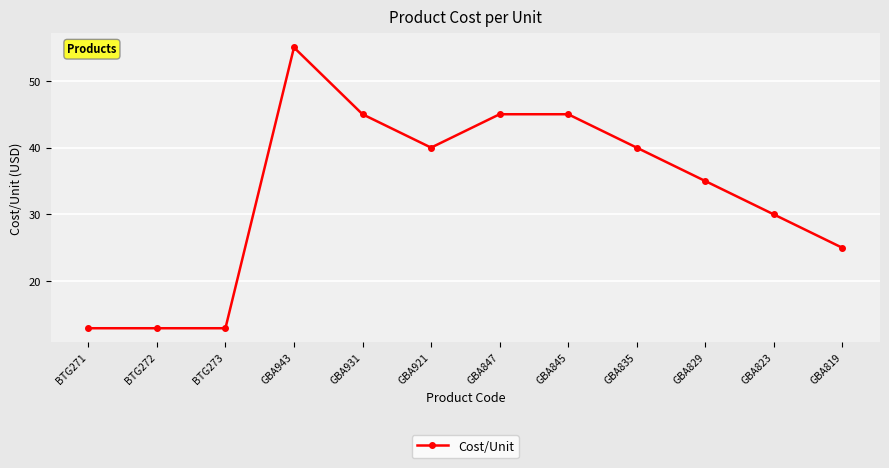

What is the label of the 3rd point from the right?

GBA829